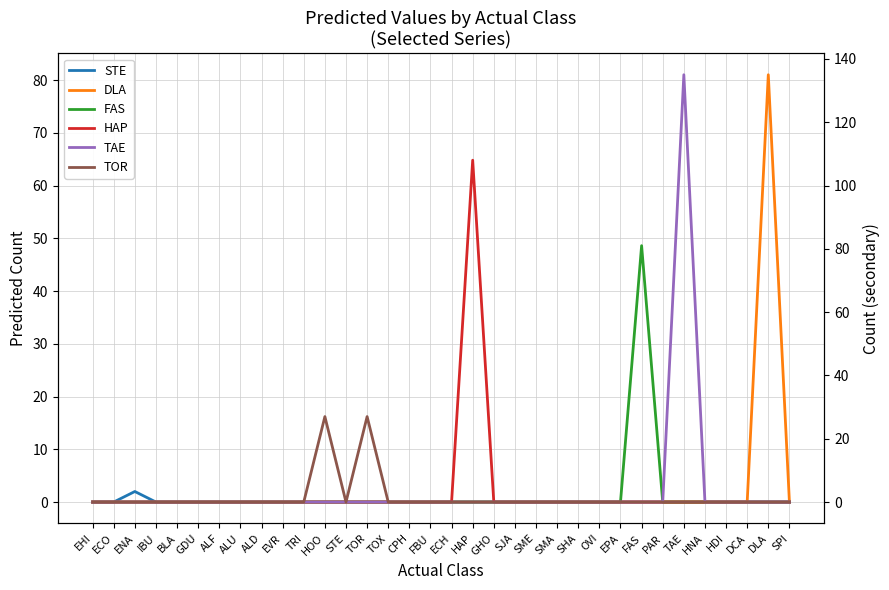

Where is the first local maximum for FAS?

FAS